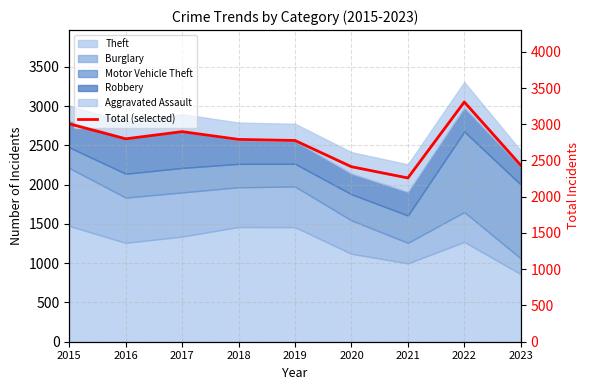

What is the difference between the second highest and second lowest values?

592